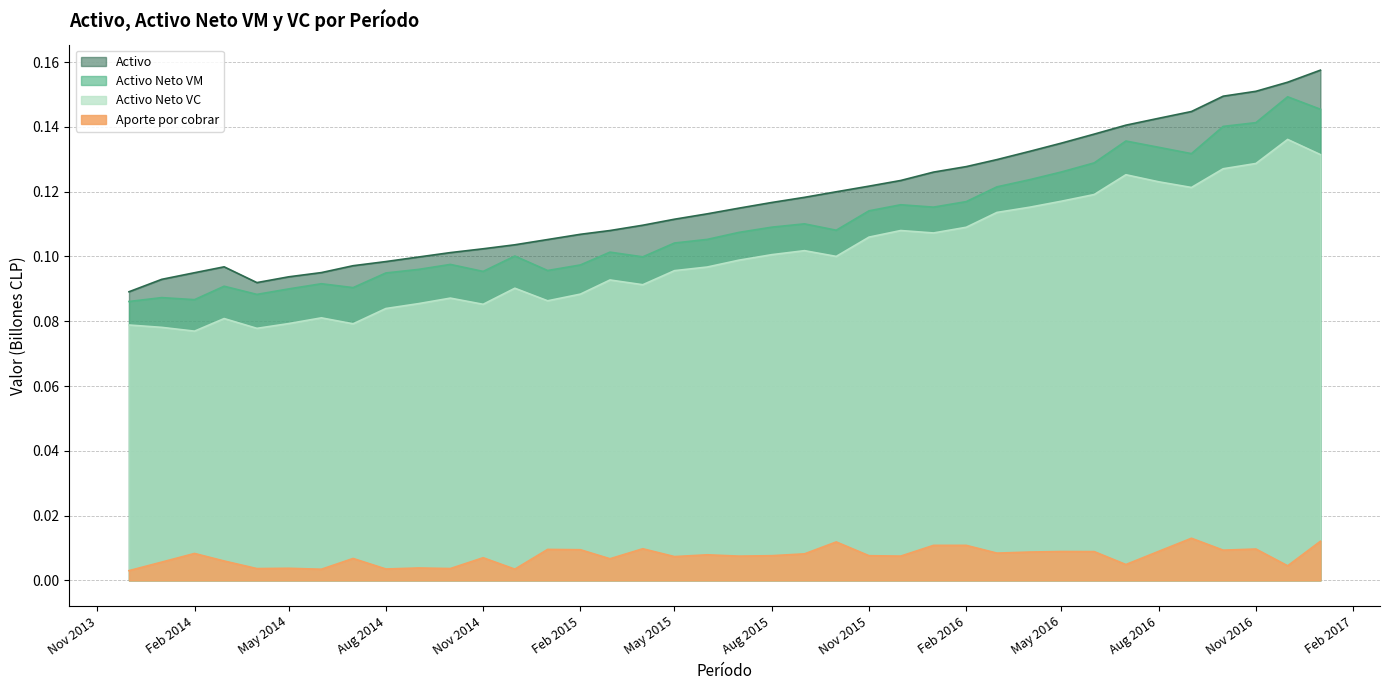

List the series in order of their peak value, highest first.

Activo, Activo Neto VM, Activo Neto VC, Aporte por cobrar